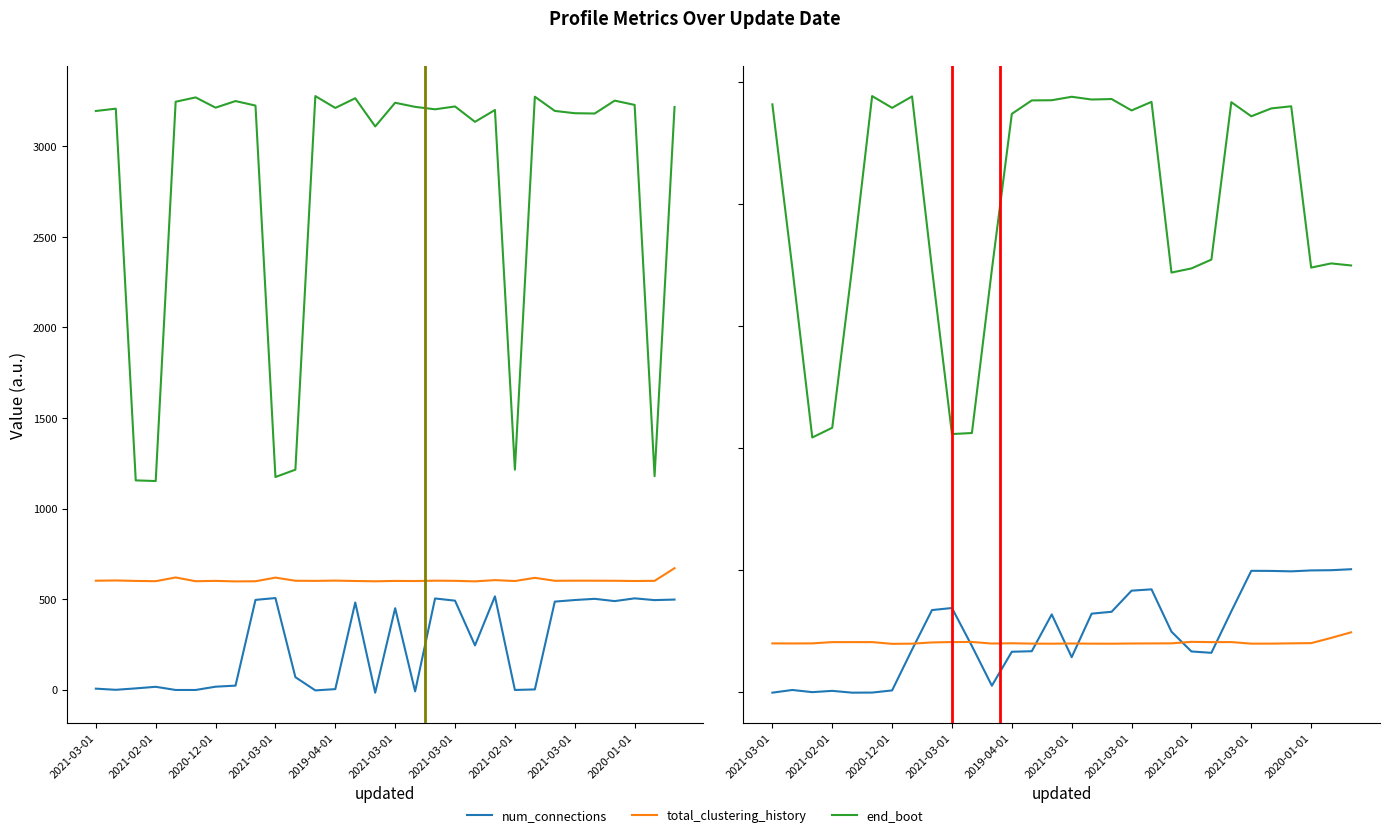

What are all the series names shown in the legend?

num_connections, total_clustering_history, end_boot